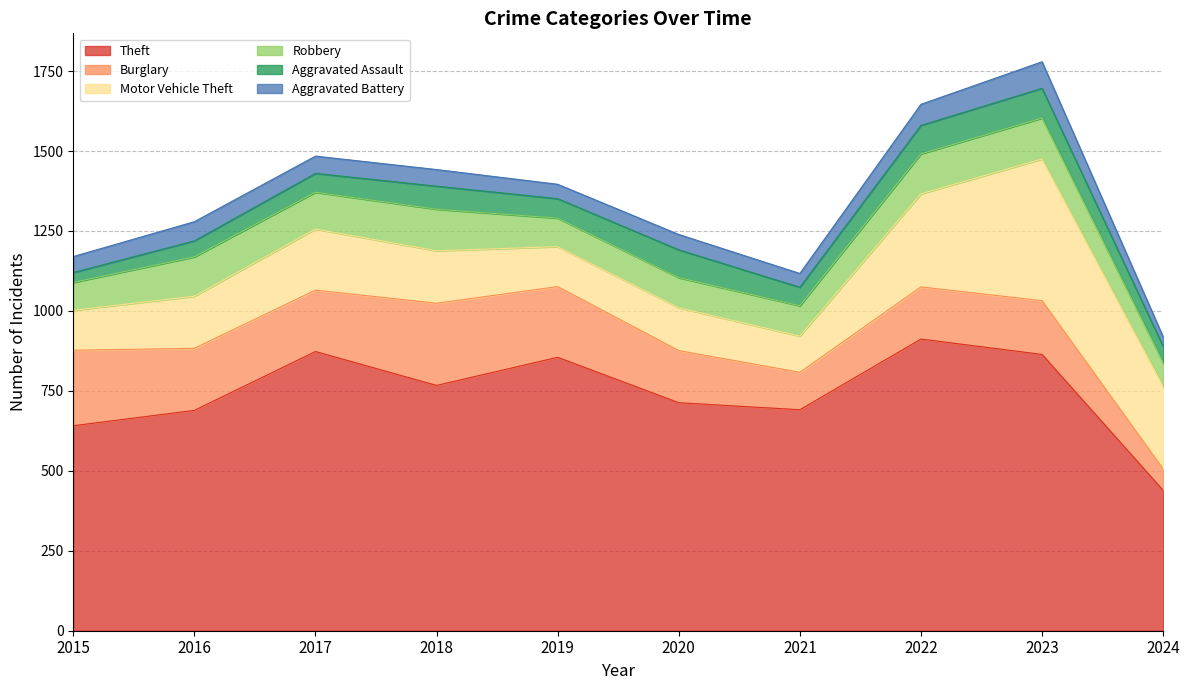

Which has a higher value, 2016 or 2020?

2020